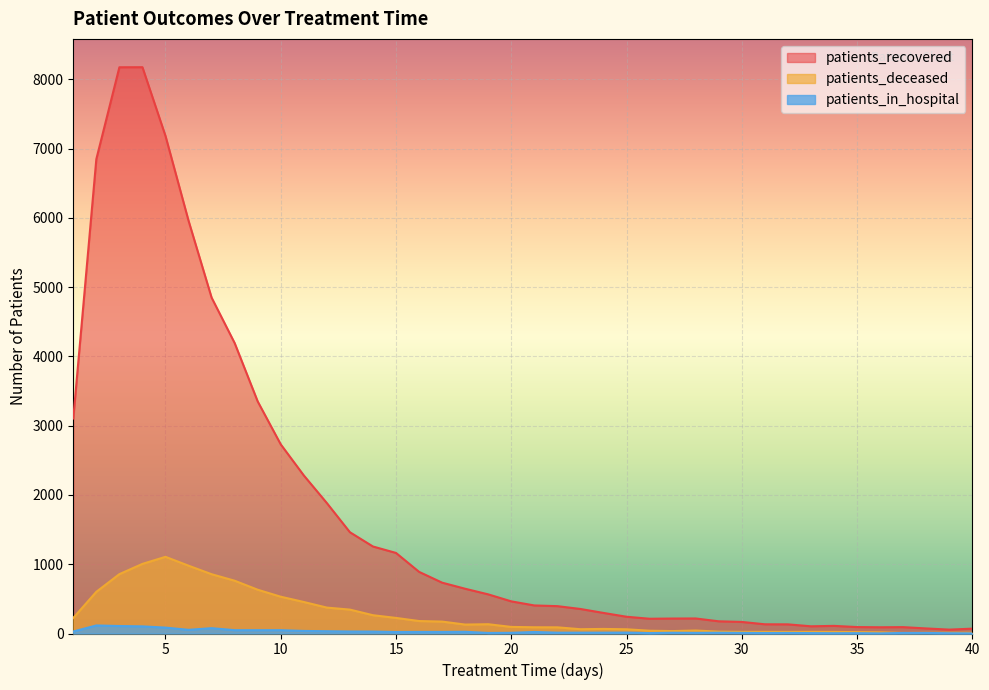

In patients_deceased, how many points are higher than both neighbors (excluding endpoints)?

5